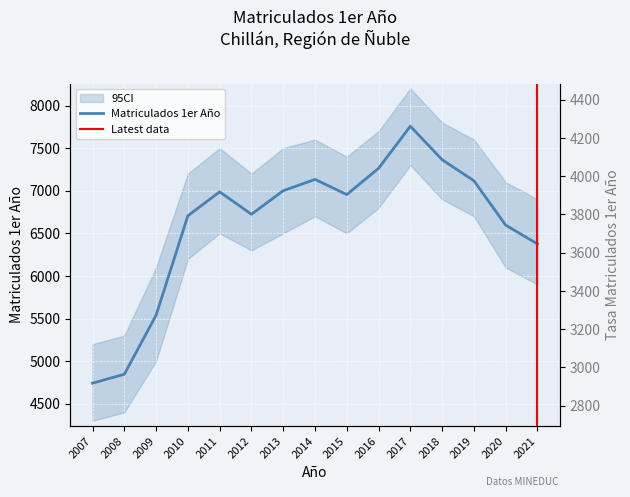

Reading left to right, what are all the values shown in this chart?

2007=4742	2008=4846	2009=5539	2010=6706	2011=6987	2012=6724	2013=7000	2014=7133	2015=6955	2016=7263	2017=7757	2018=7364	2019=7117	2020=6596	2021=6376